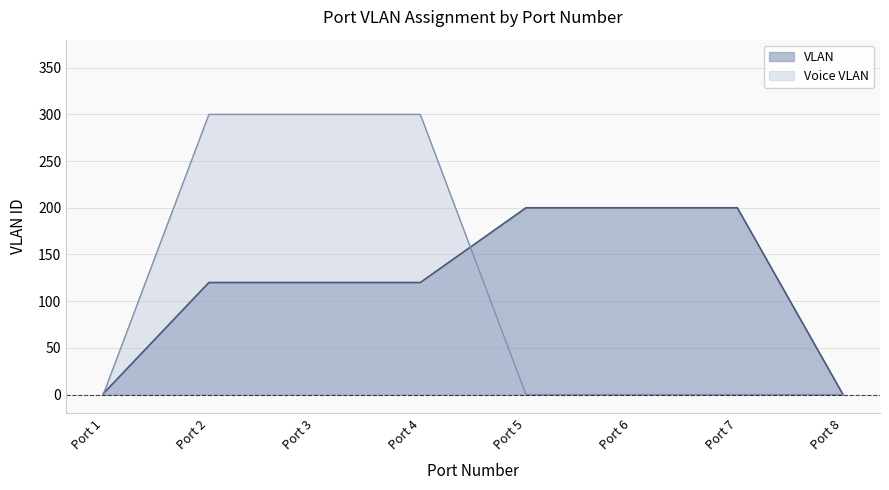

What is the difference between the maximum and minimum values in the Voice VLAN series?

300